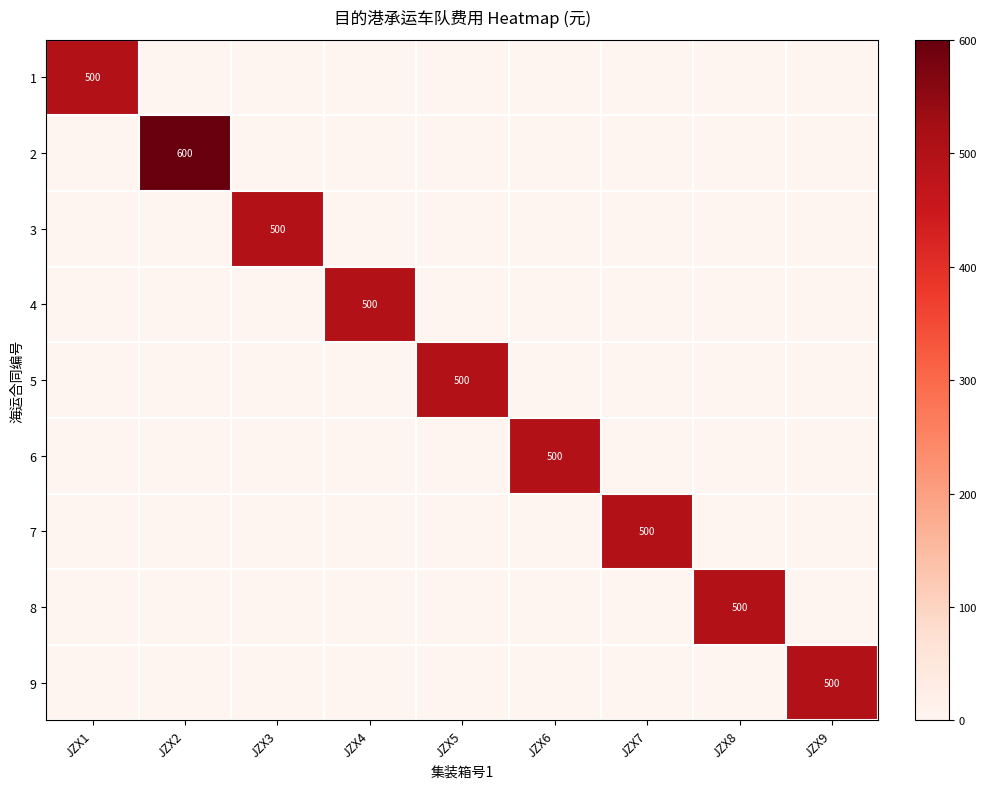

What is the average value of the 2 series?

67